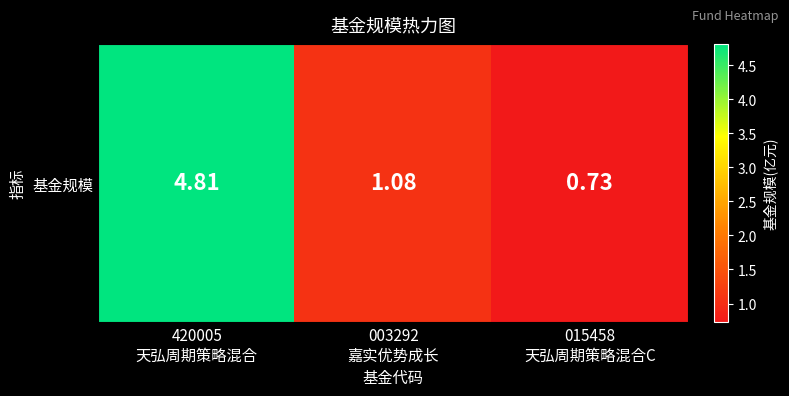

What is the greatest value displayed?

4.8